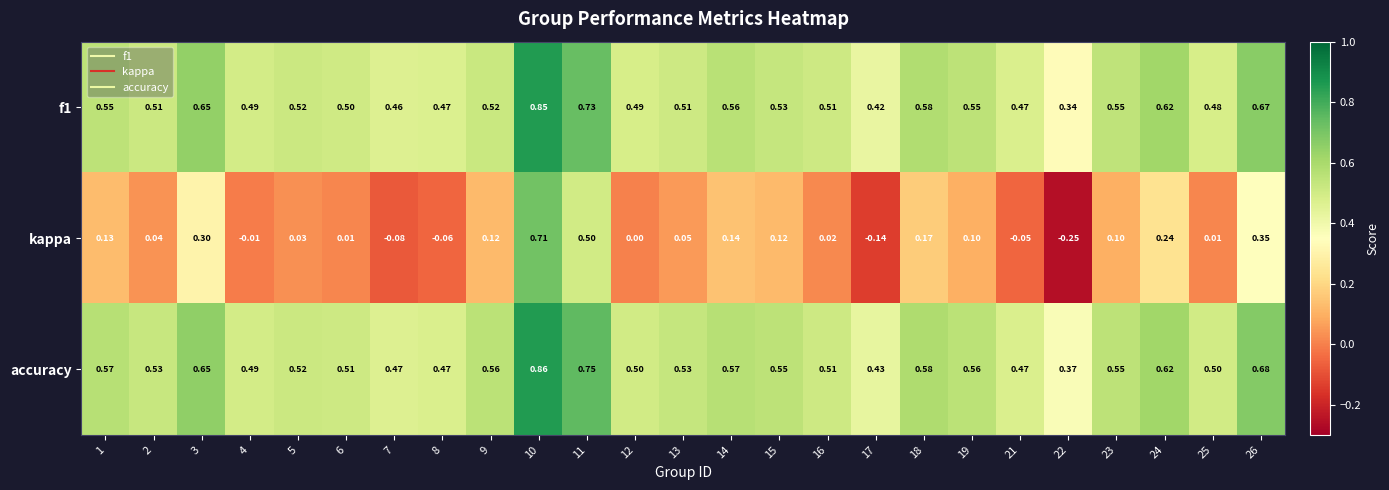

What is the total value across all series at 11?

2.0